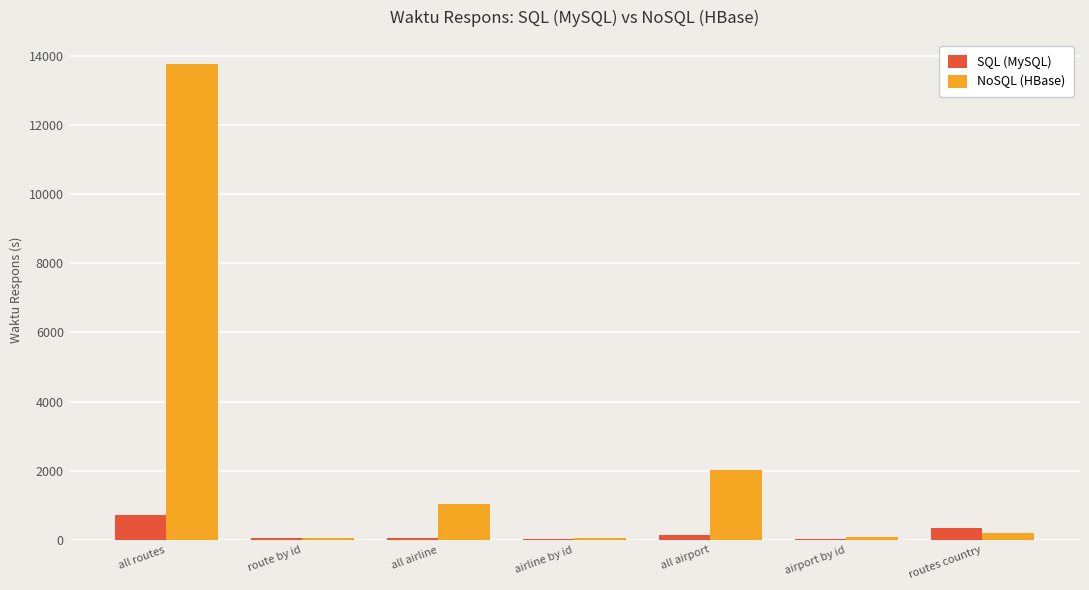

What is the maximum value shown in the chart?

13780.4